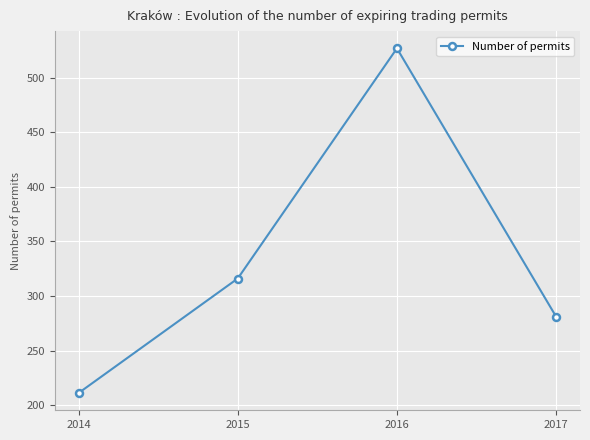

At which category does the chart reach its minimum across all series?

2014